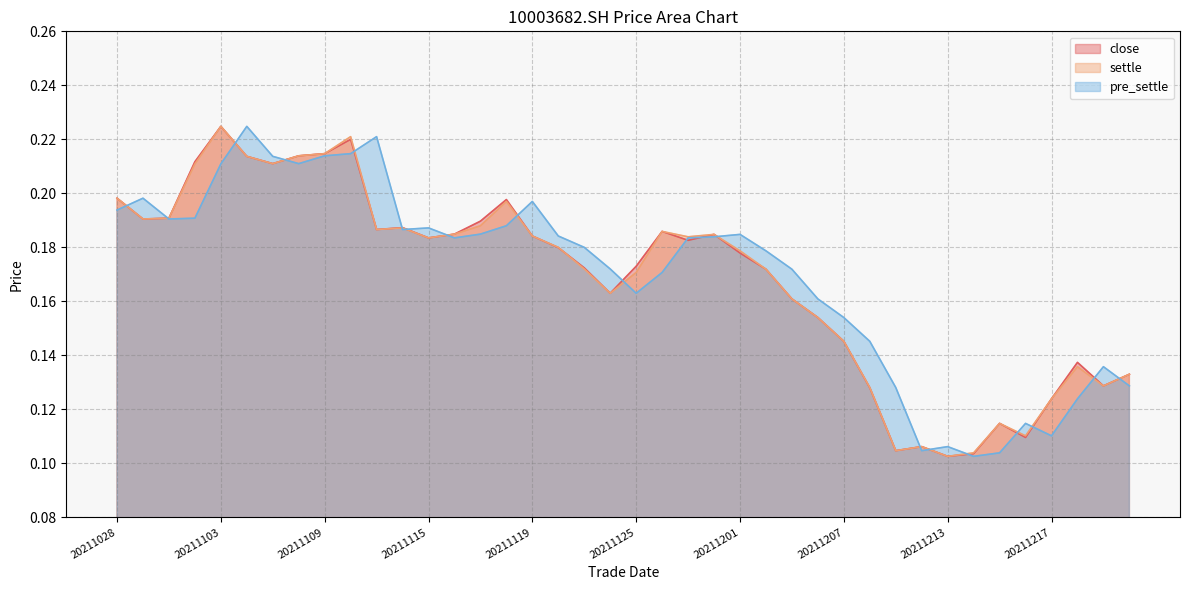

Does the chart display data point markers on the line(s)?

No